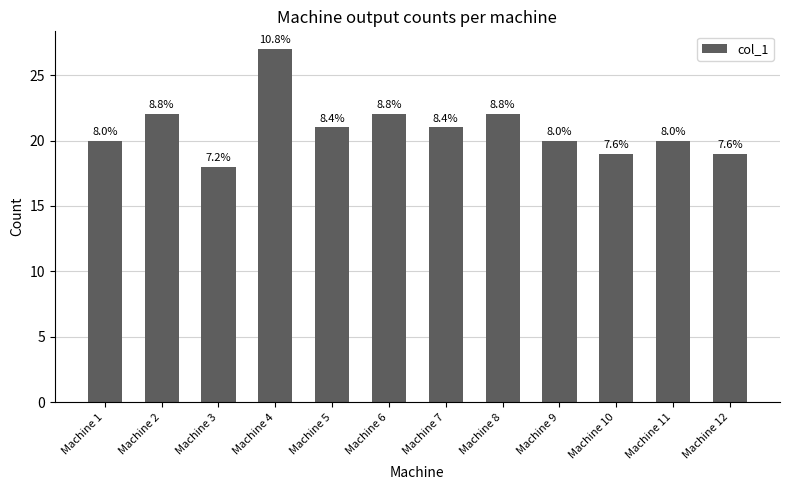

What is the maximum value shown in the chart?

27